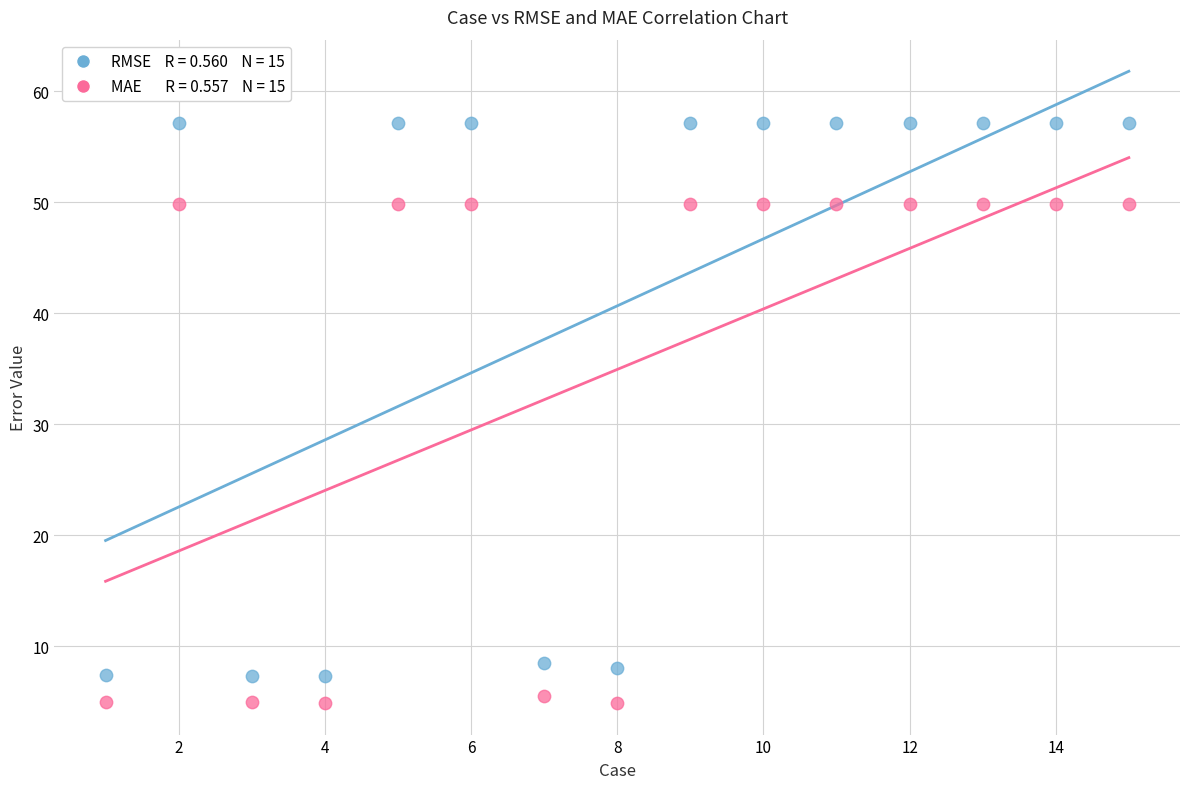

Across all data points, what is the range of X values (max minus min)?

14.0